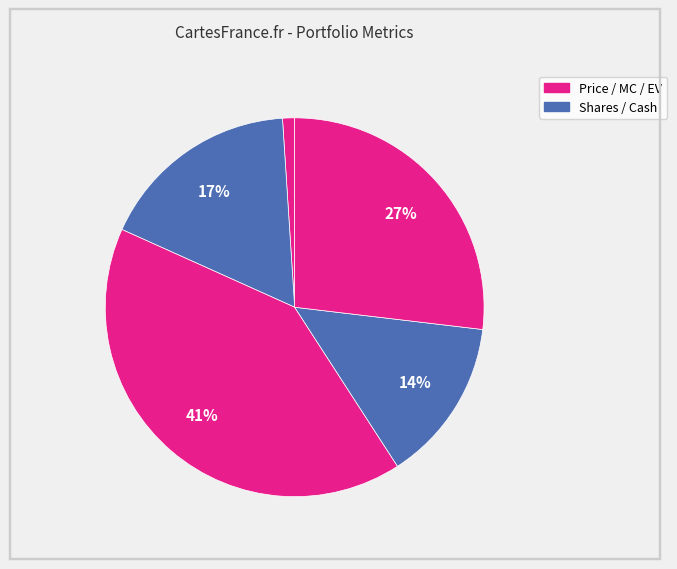

Does any single category account for the majority?

No